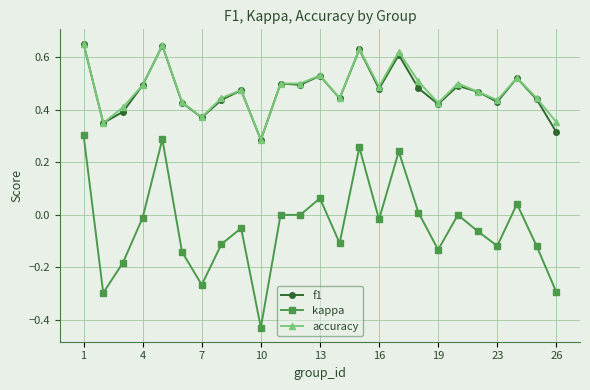

How many accuracy values are between 0 and 1?

25